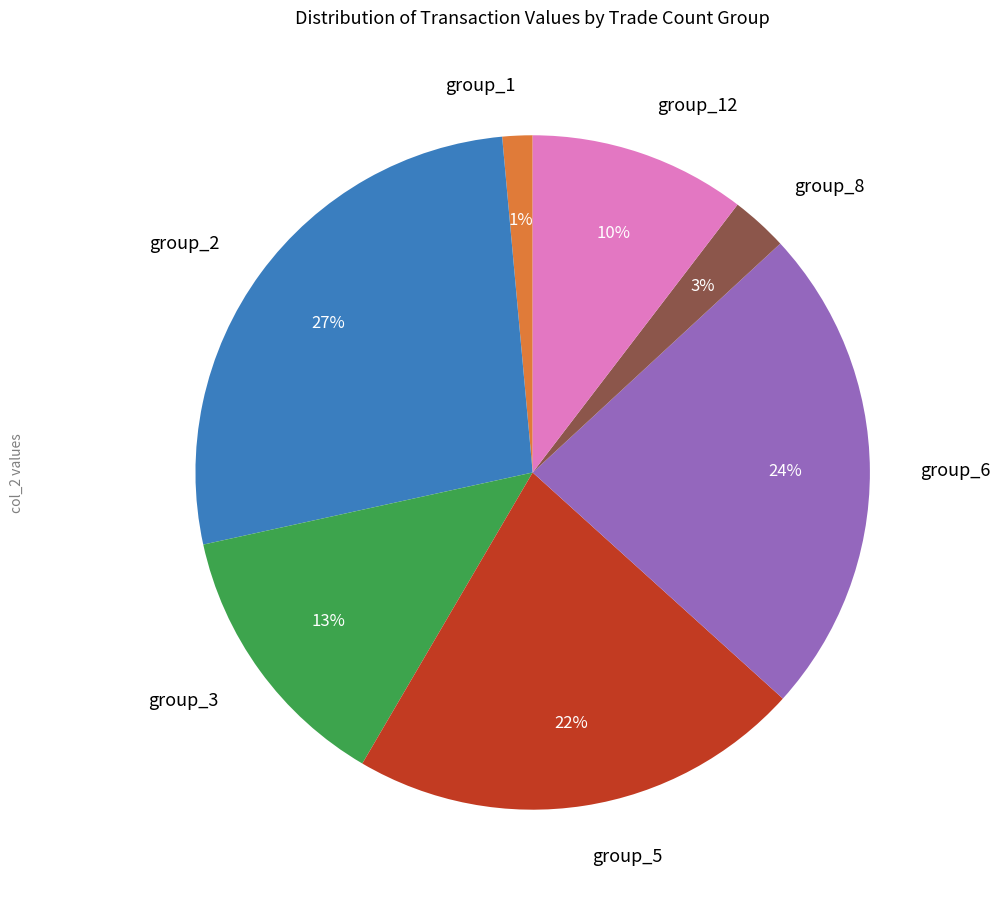

Is there a majority slice in this chart?

No